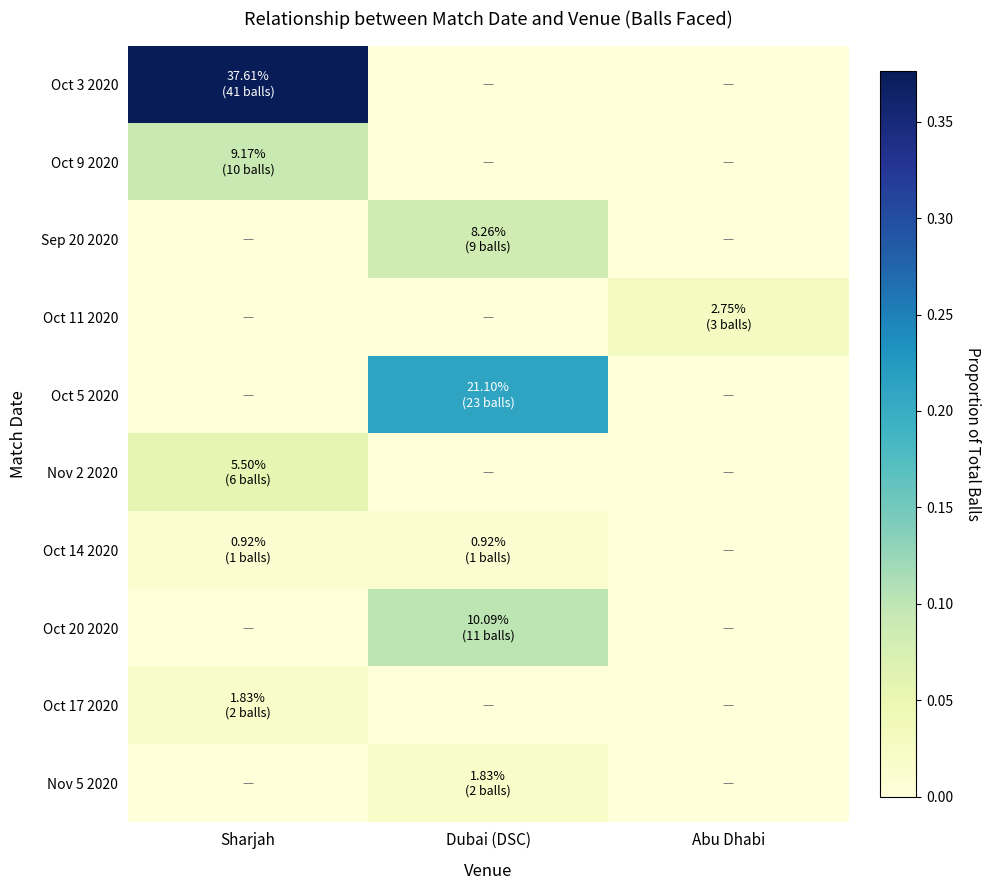

At which category is the sum across all series the highest?

Sharjah